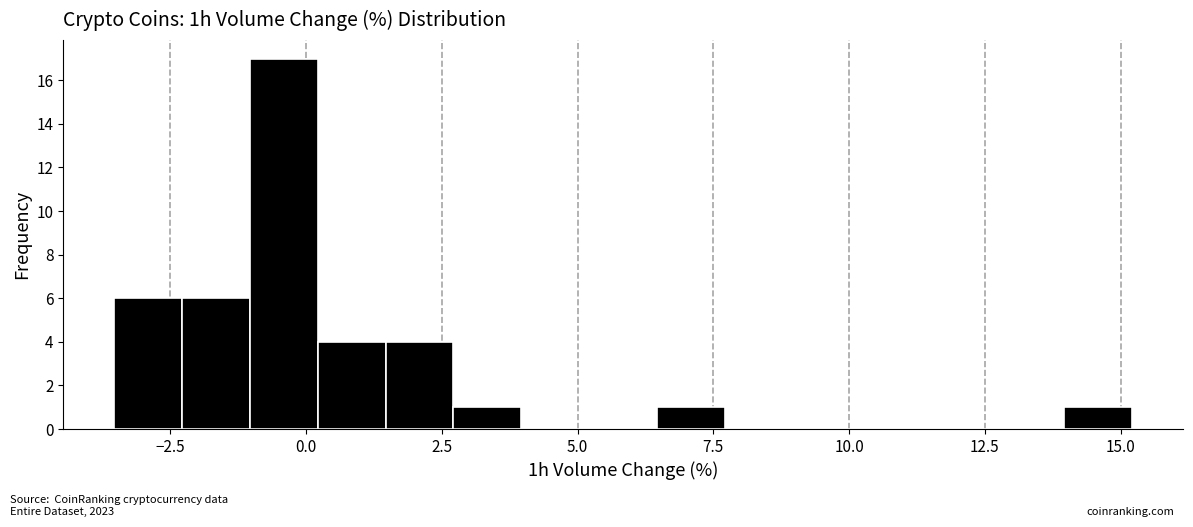

Around what value on the x-axis is the tallest bar? Give the approximate position of its centre, as read against the axis.

-0.5